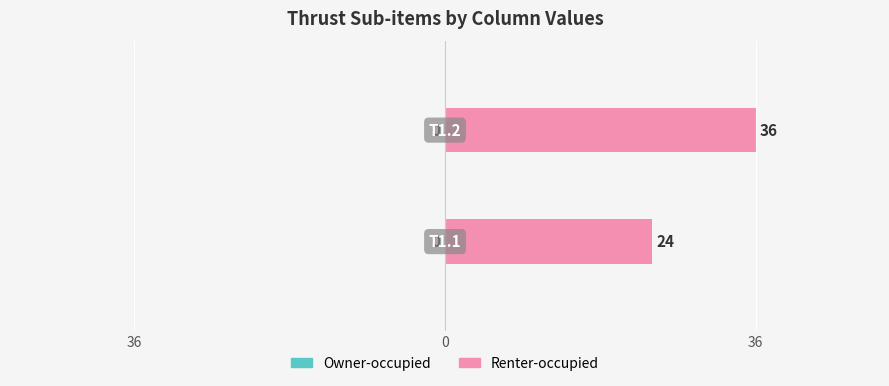

Does the chart contain any negative values?

No